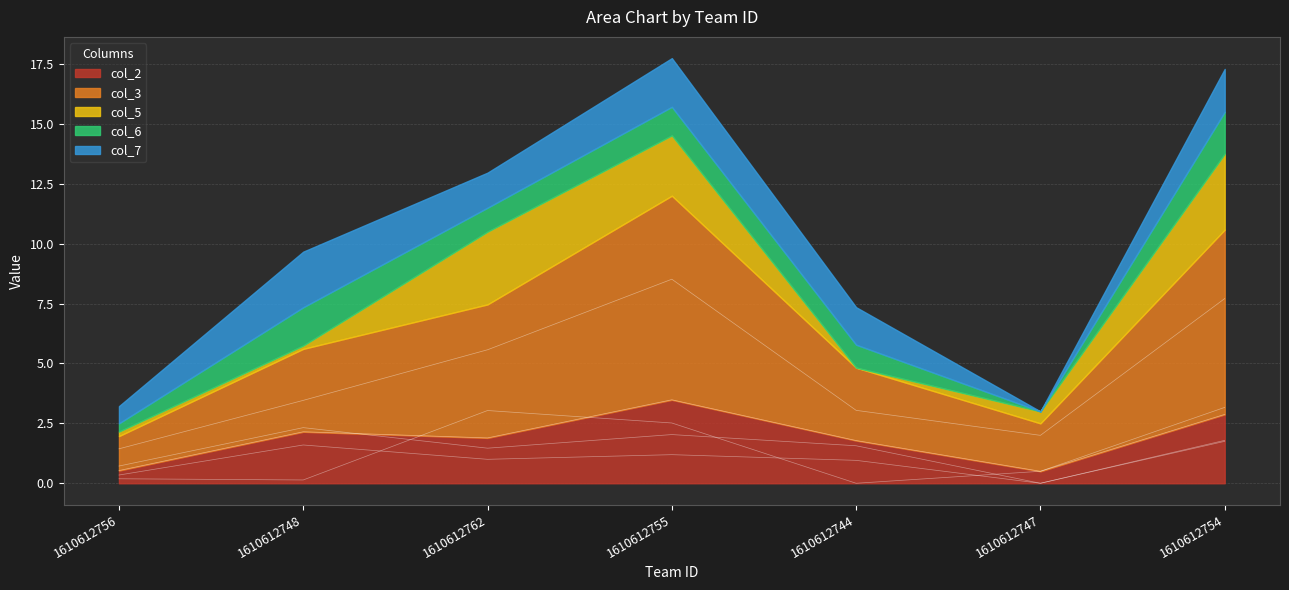

How many data points in col_2 are less than 1?

2